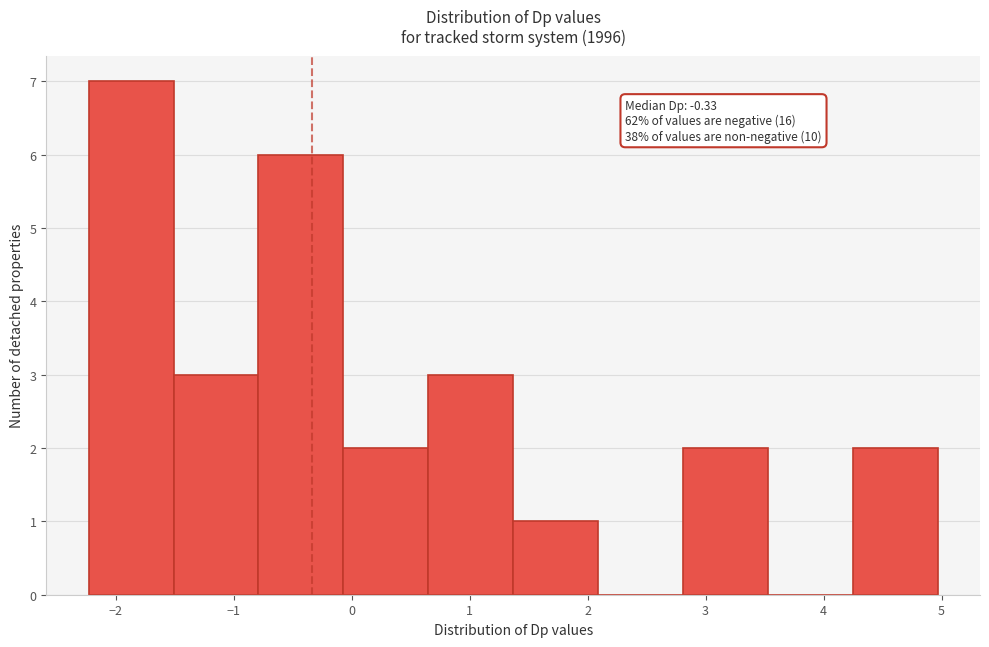

Over which range of the x-axis is the bar tallest?

-2.2 to -1.5